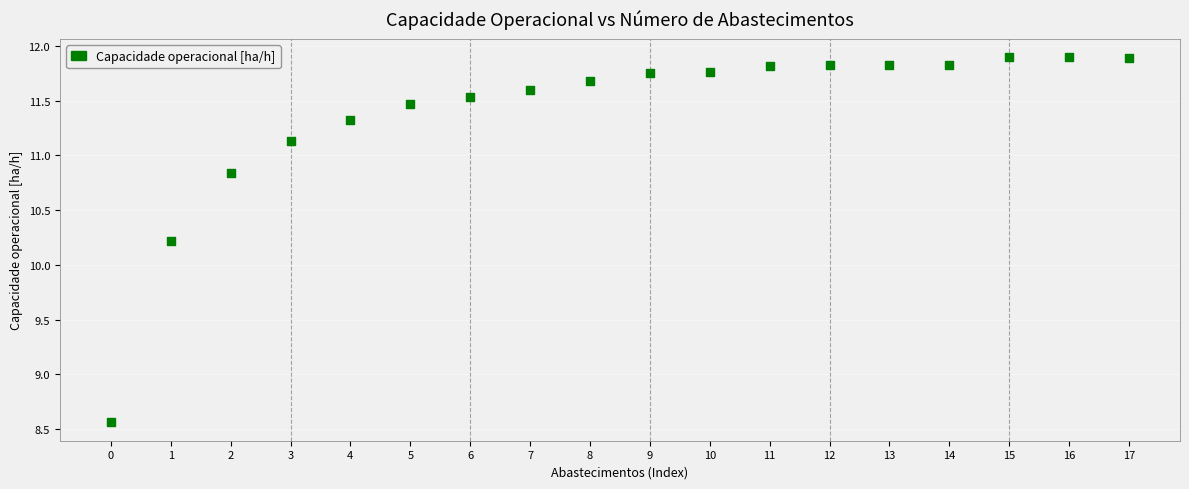

What is the range of Y values (max minus min)?

3.3